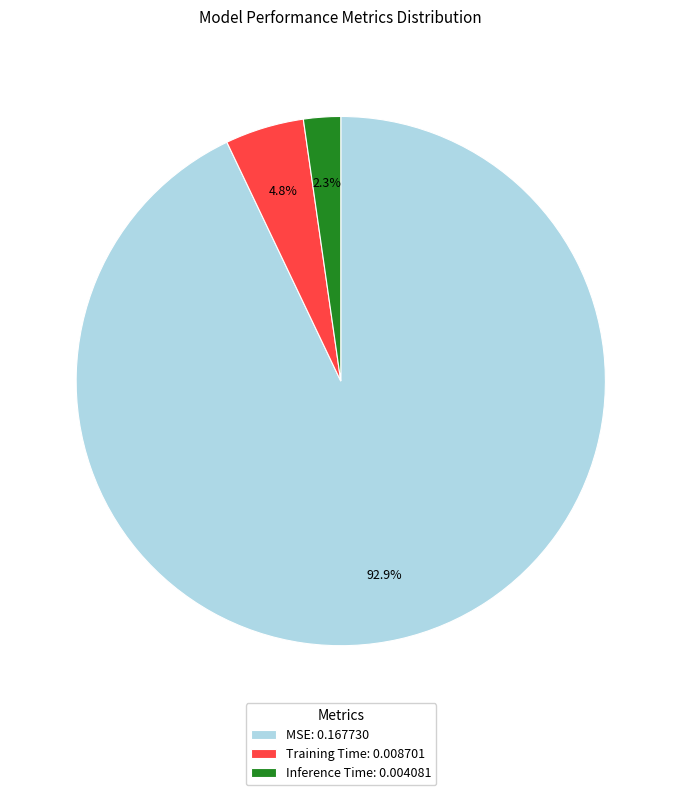

What is the largest slice in the pie chart?

MSE